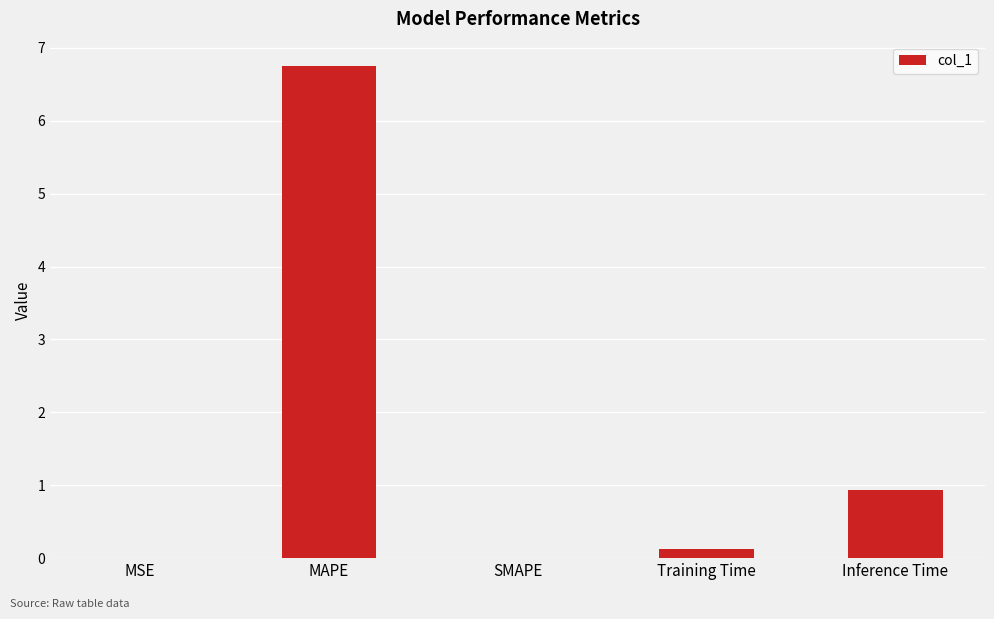

What is the sum of all values?

7.8